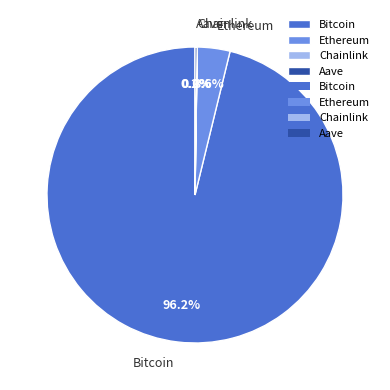

Which slice represents more than half of the pie?

Bitcoin